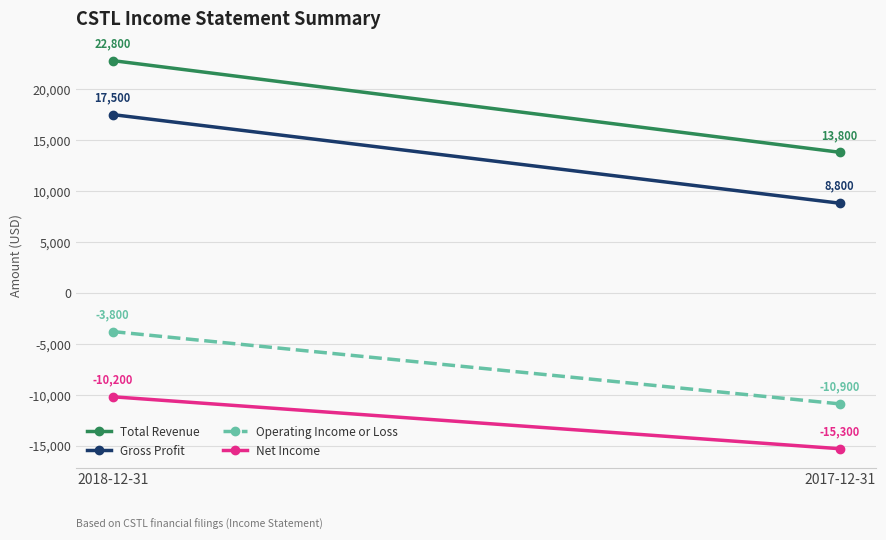

Reading left to right, list all the values displayed in this chart.

Total Revenue: 22800	13800
Gross Profit: 17500	8800
Operating Income or Loss: -3800	-10900
Net Income: -10200	-15300